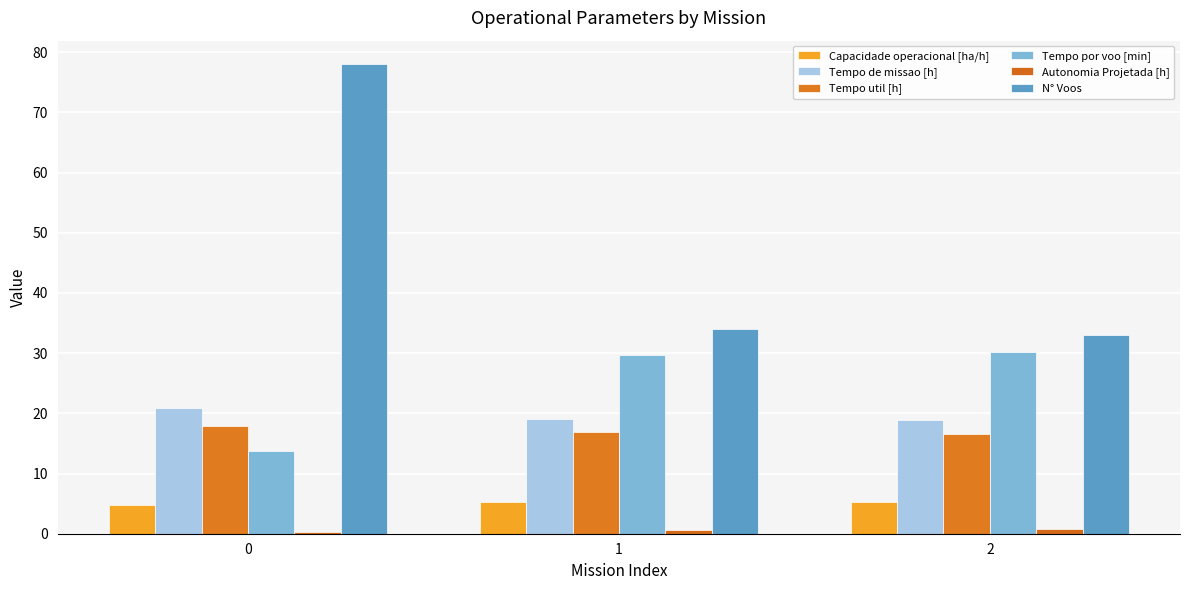

What is the value of the Tempo util [h] bar at the 3rd from the left?

16.6